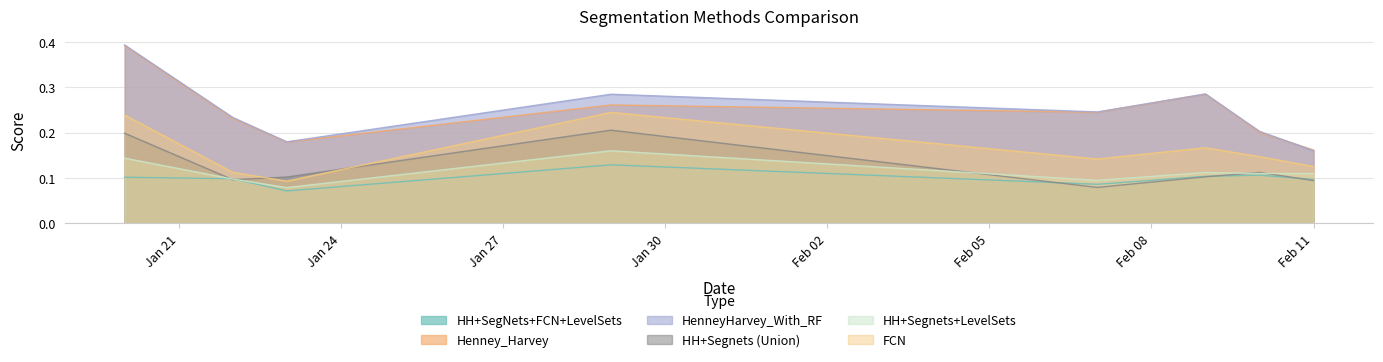

In HH+SegNets+FCN+LevelSets, how many points are lower than both neighbors (excluding endpoints)?

2